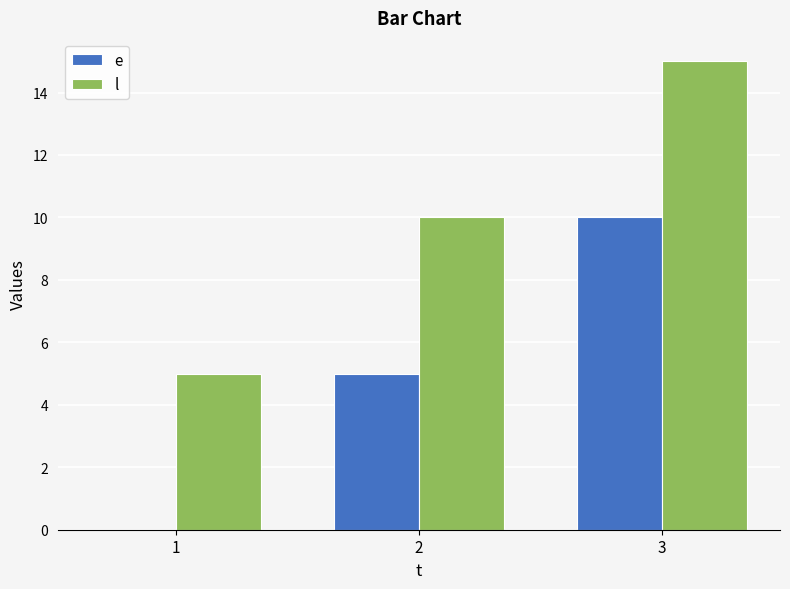

Which series has the largest total across all categories?

l